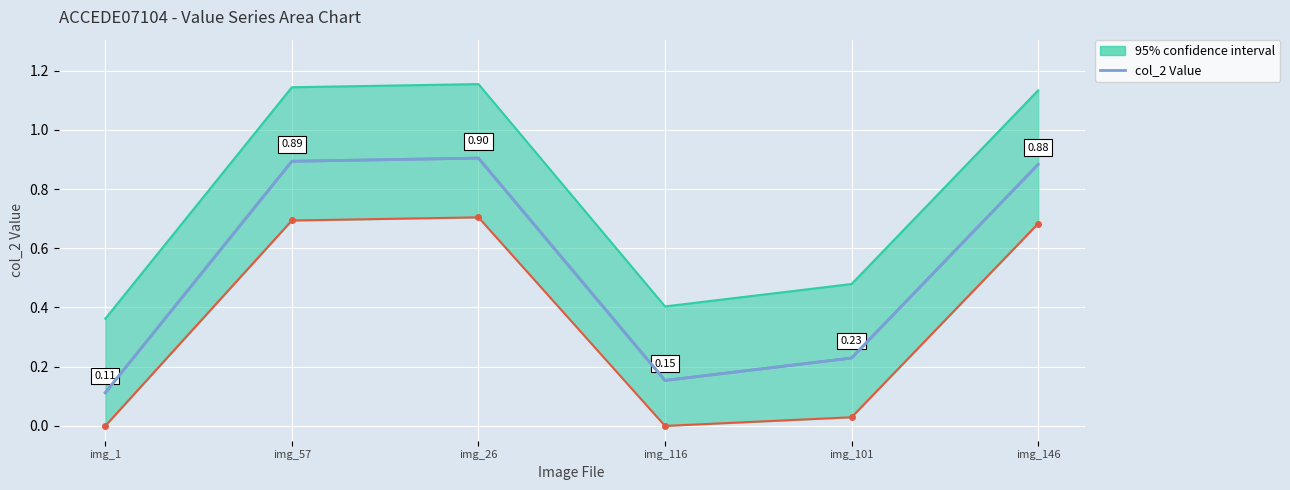

What is the value of the 3rd point from the left?

0.9